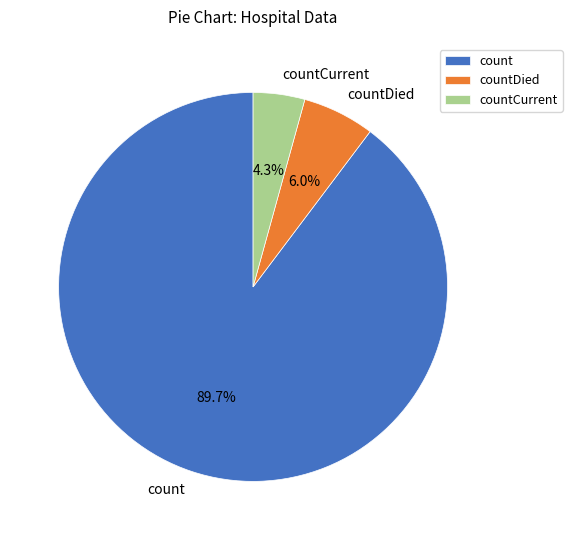

Between countCurrent and count, which is larger?

count